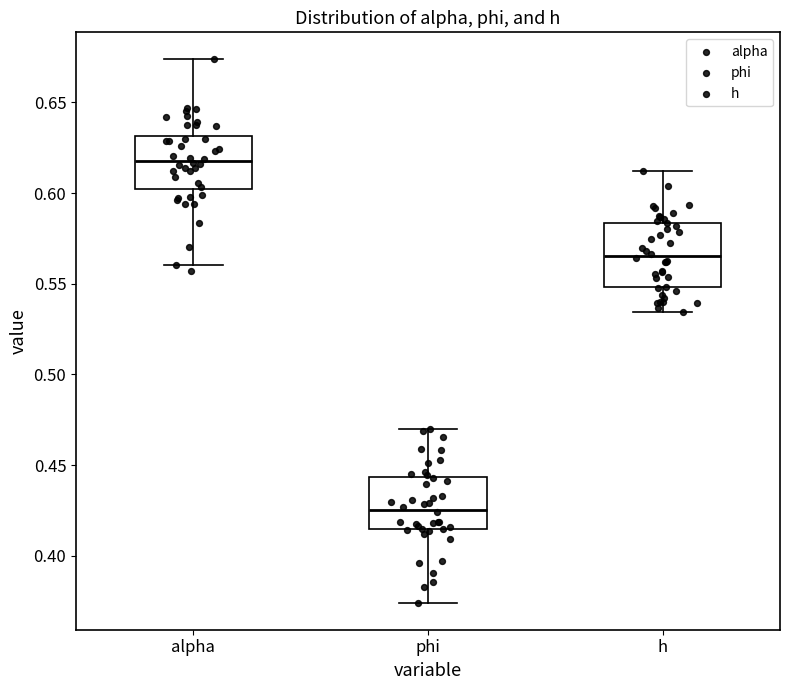

Reading left to right, read every box against the y-axis: the position of its median line, the range the box covers, and the ends of its whiskers. The values are not printed on the chart, so give them approximately, as read against the axis.

alpha: median 0.620, box 0.600 to 0.630, whiskers 0.560 to 0.675
phi: median 0.425, box 0.415 to 0.445, whiskers 0.375 to 0.470
h: median 0.565, box 0.550 to 0.585, whiskers 0.535 to 0.610